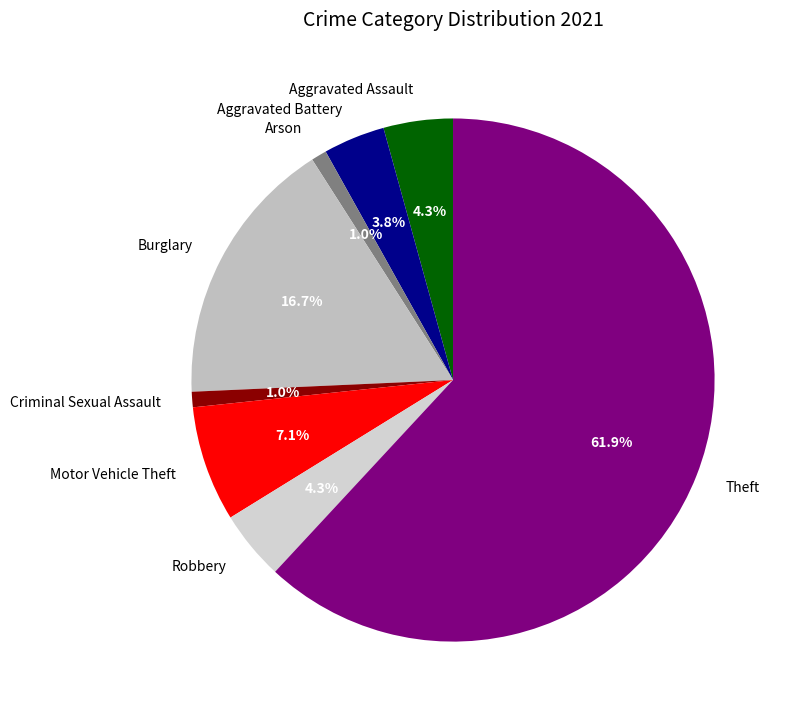

What portion of the pie excludes Aggravated Assault?

95.7%